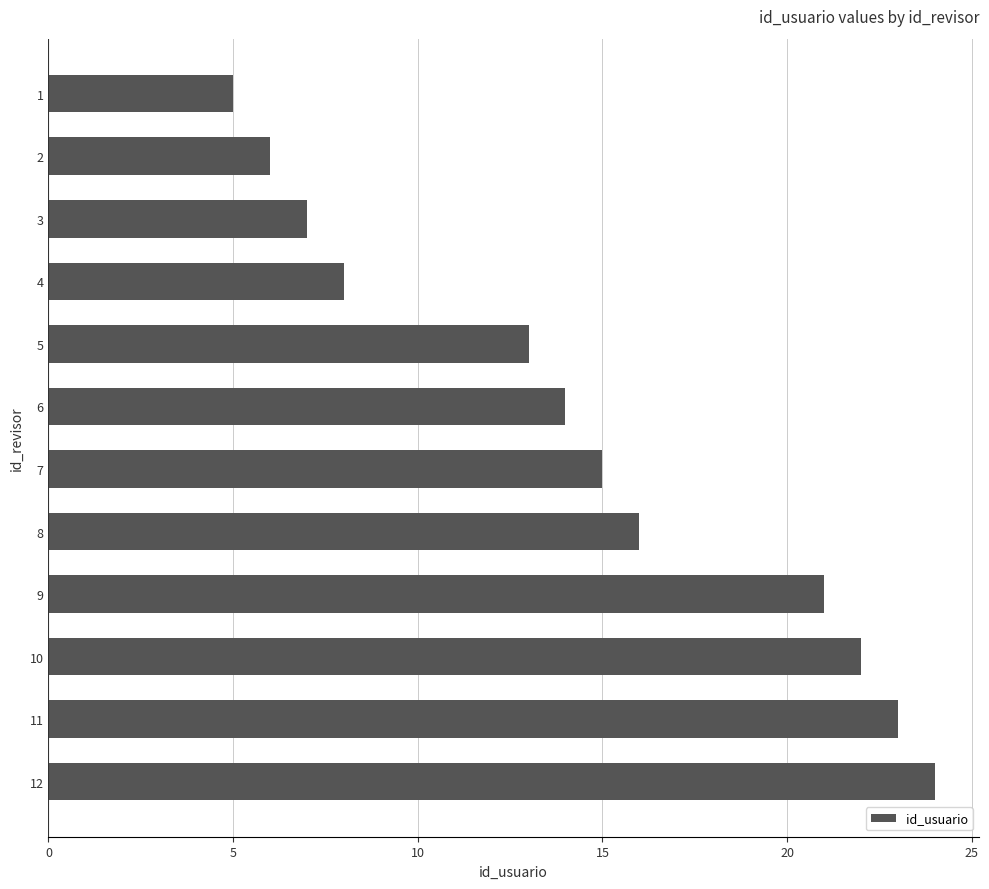

True or false: the data shows 14 at 10.

False